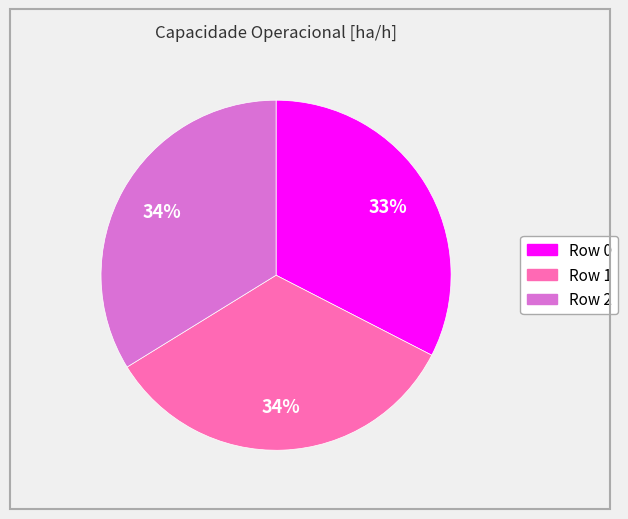

To the nearest percent, what is the difference between the largest and smallest slice percentages?

1%